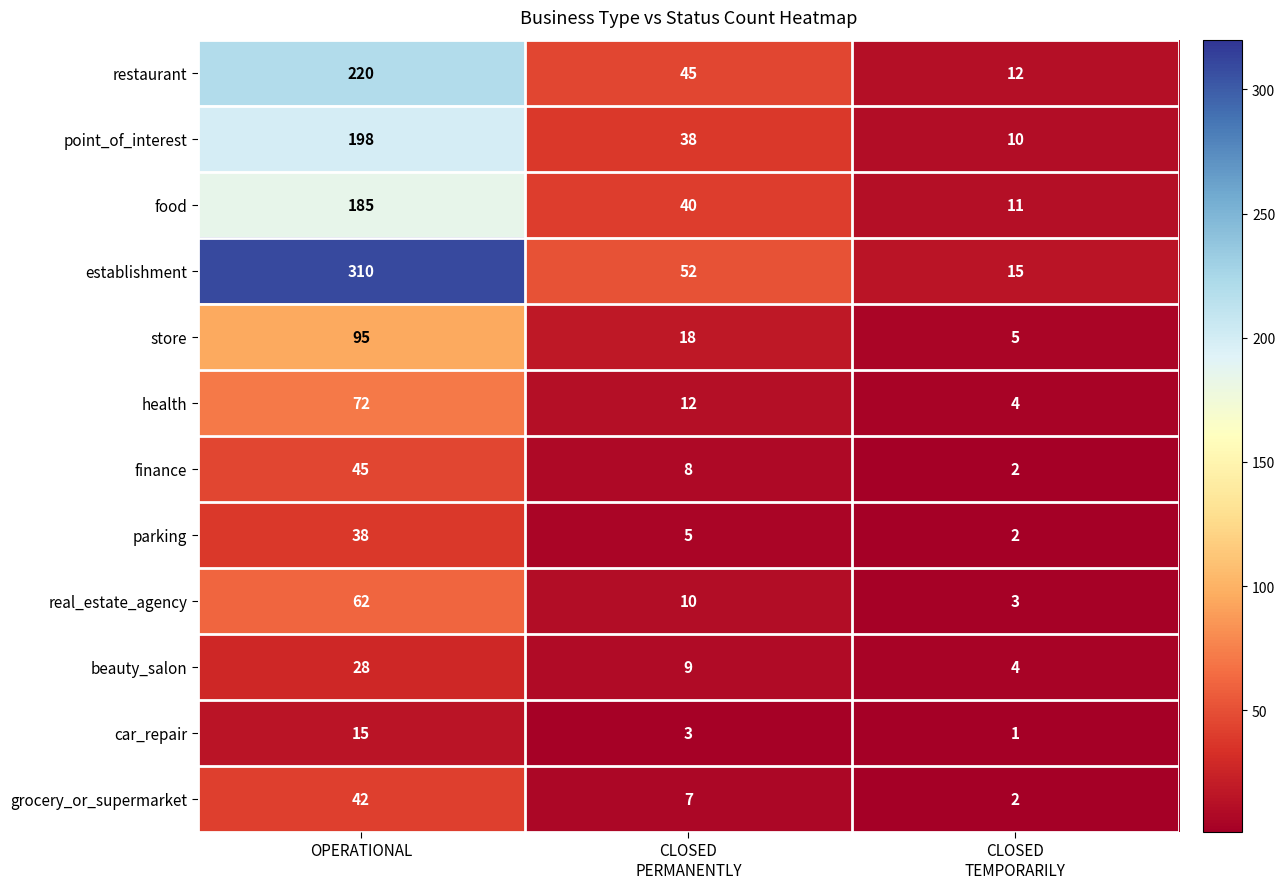

At which category is the sum across all series the highest?

OPERATIONAL